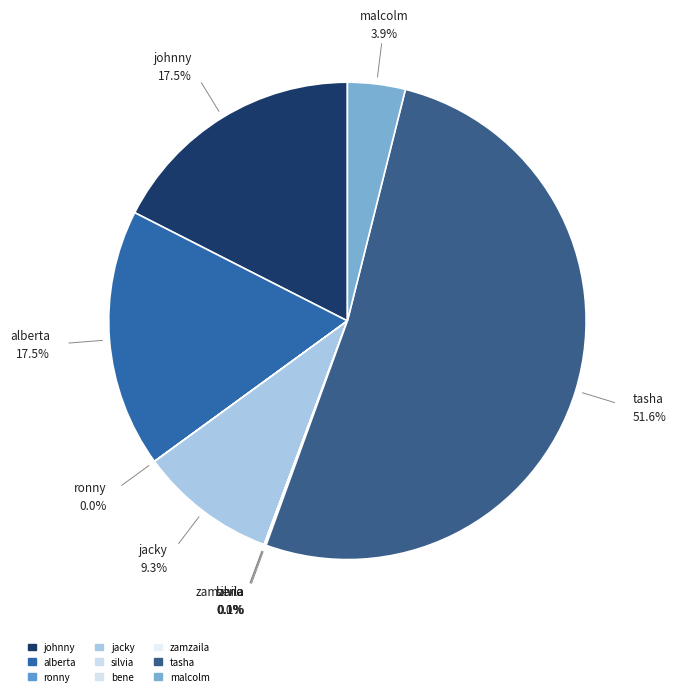

To the nearest percent, what is the difference between the zamzaila and alberta slice percentages?

17%